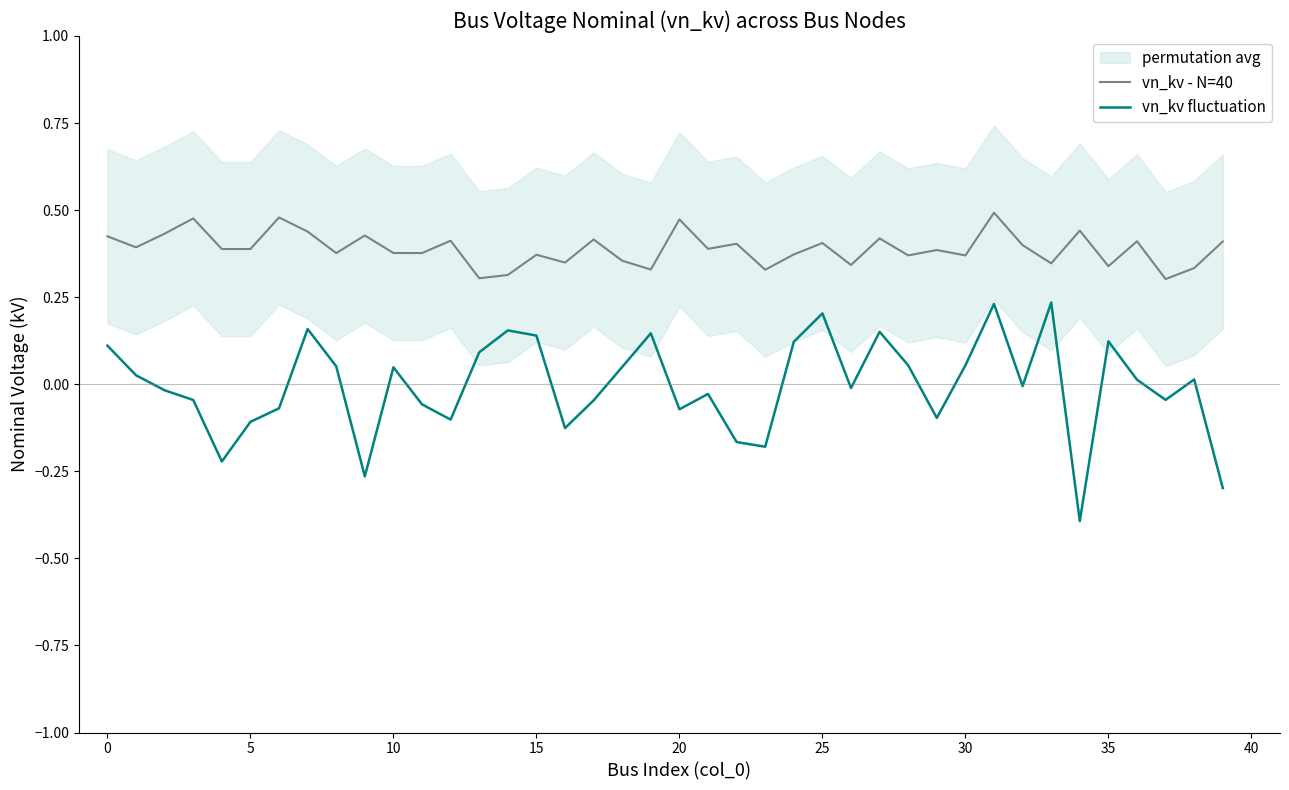

True or false: vn_kv - N=40 and vn_kv fluctuation intersect in this chart.

False